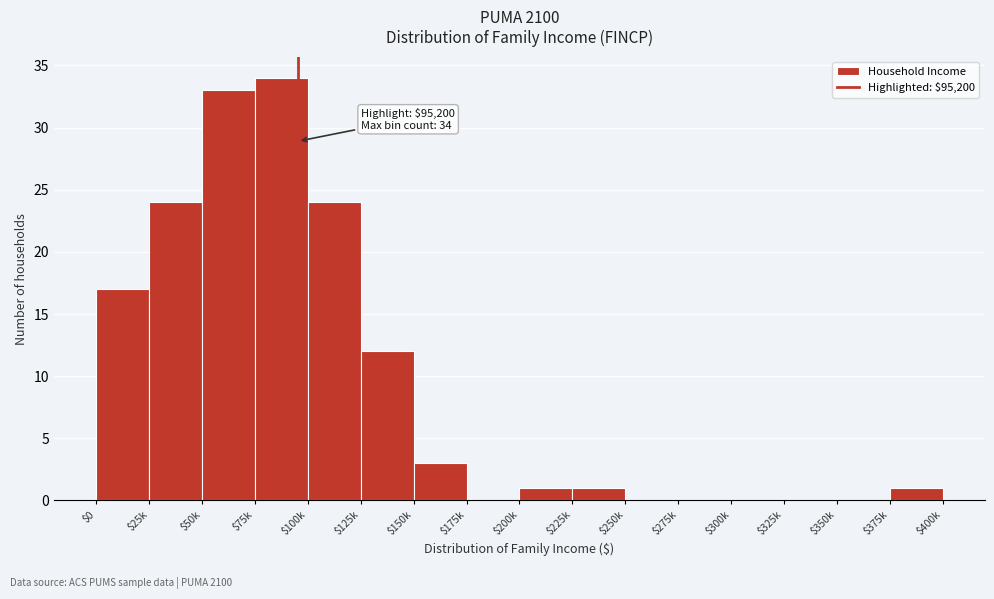

True or false: the data shows 0 at $350k.

True